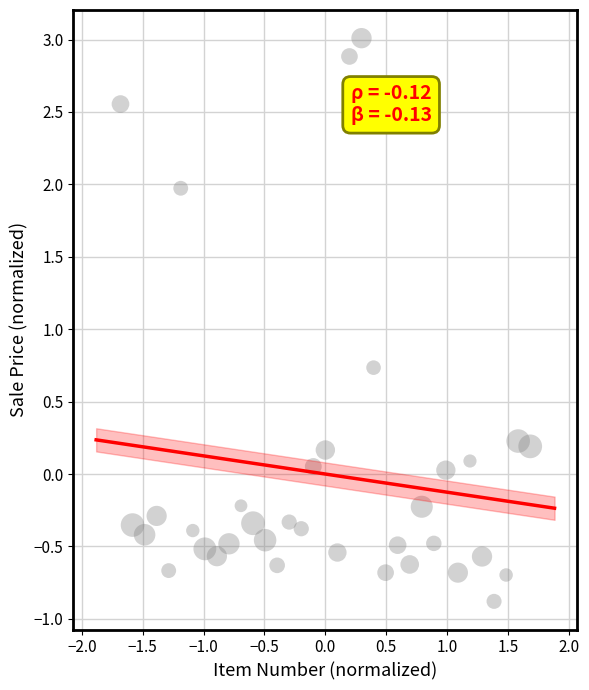

What is the range of X values (max minus min)?

3.4